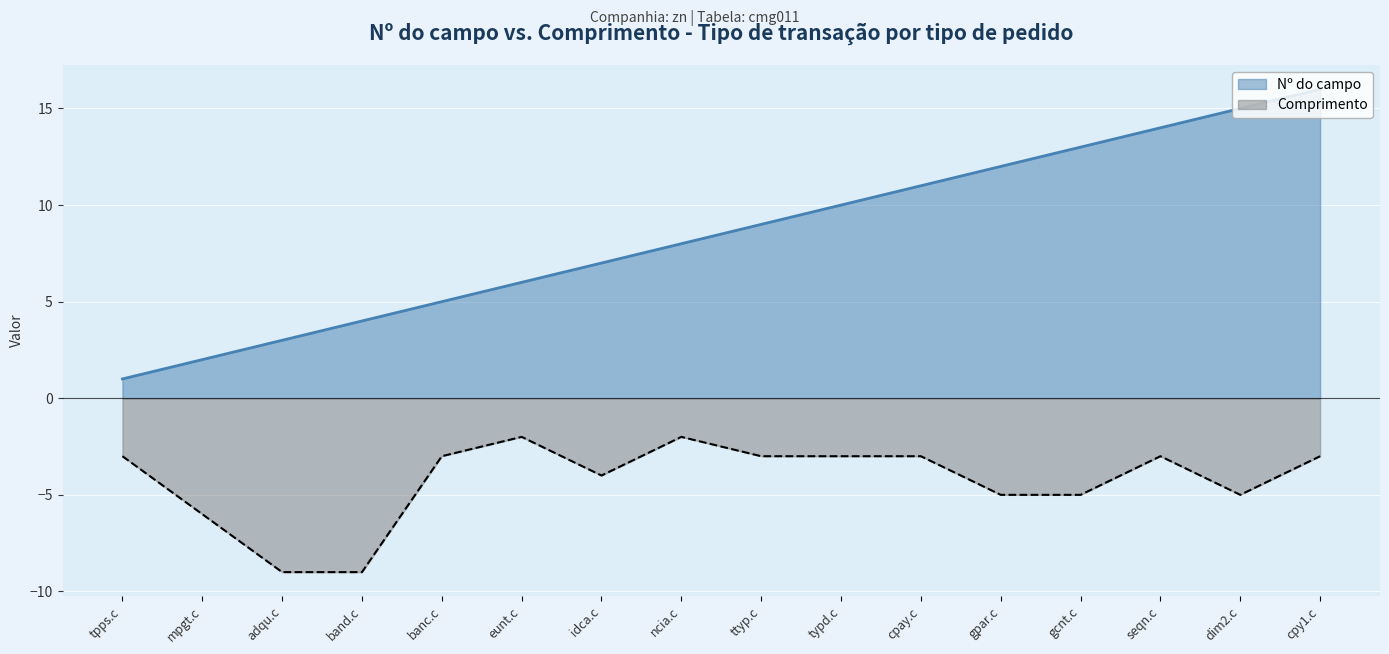

True or false: Comprimento has a value of -7 at gpar.c.

False